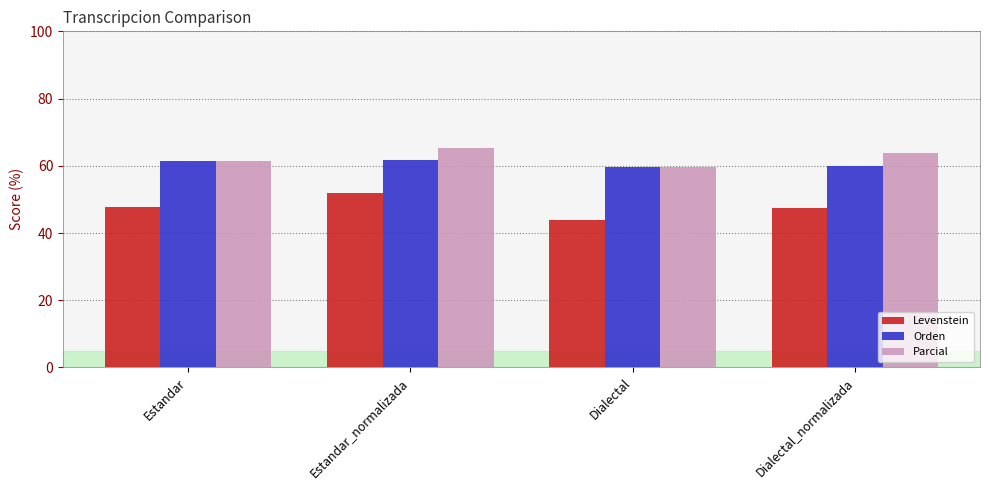

Is the value of Orden at Dialectal_normalizada greater than the value of Parcial at Dialectal_normalizada?

No